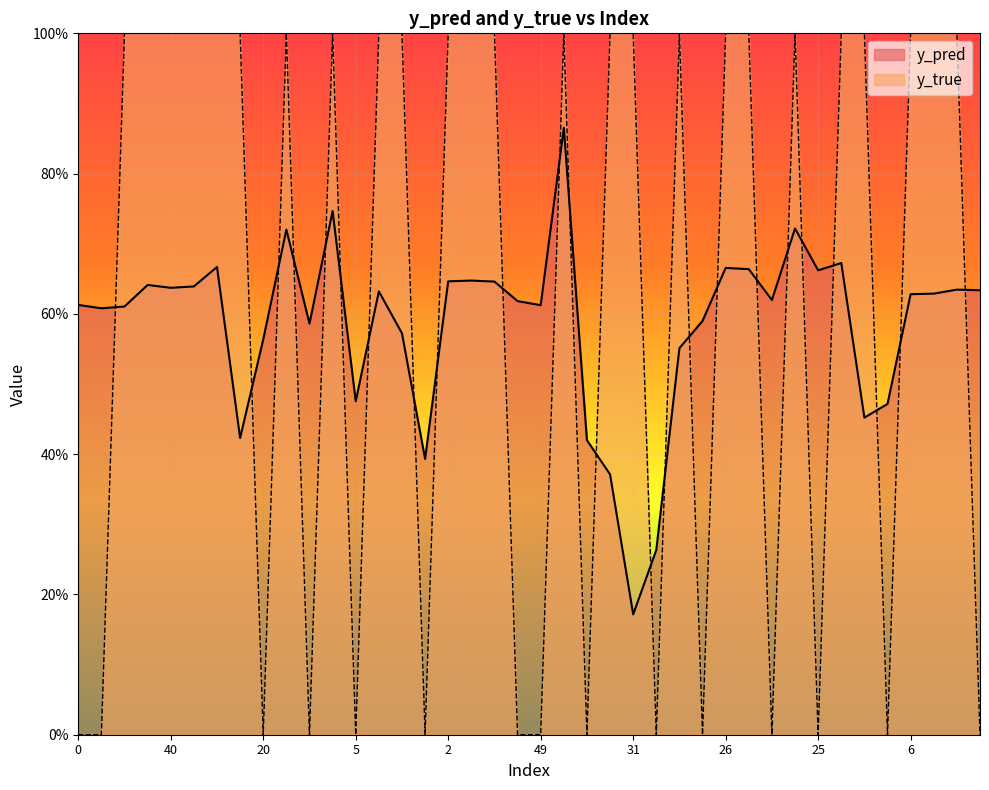

What is the label of the 4th point from the left?

23